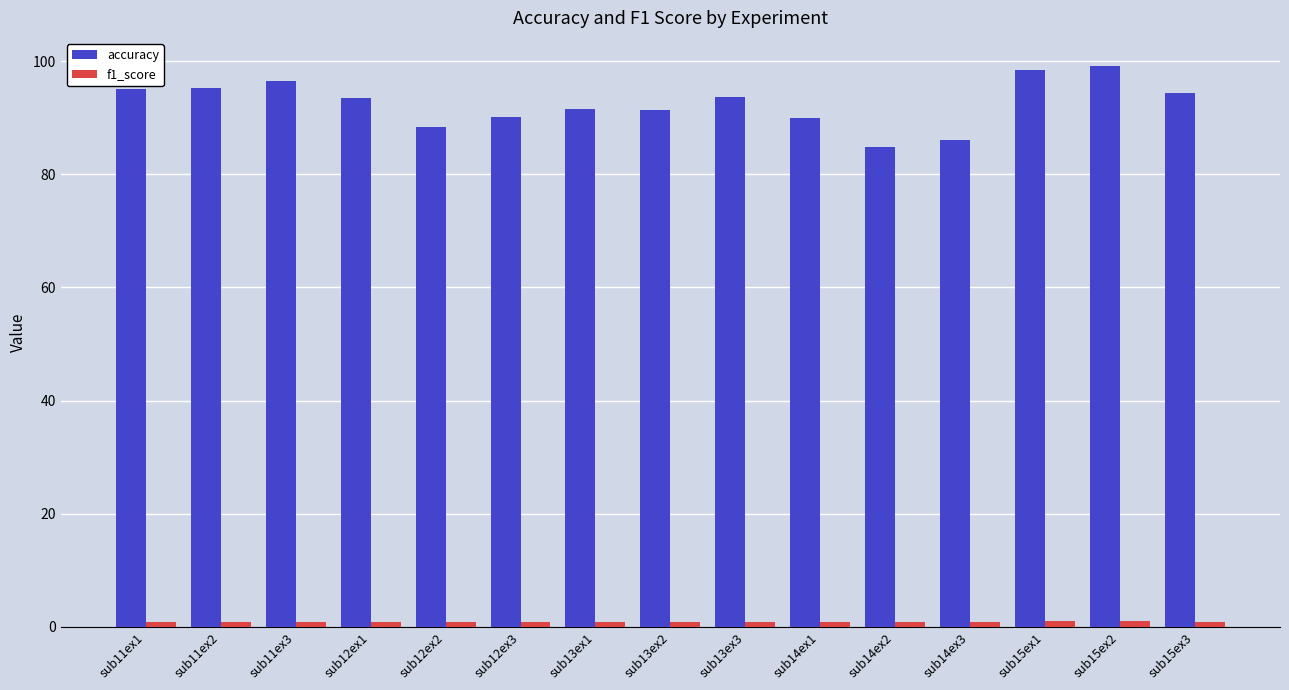

What is the difference between the second highest and second lowest values in the accuracy series?

12.4